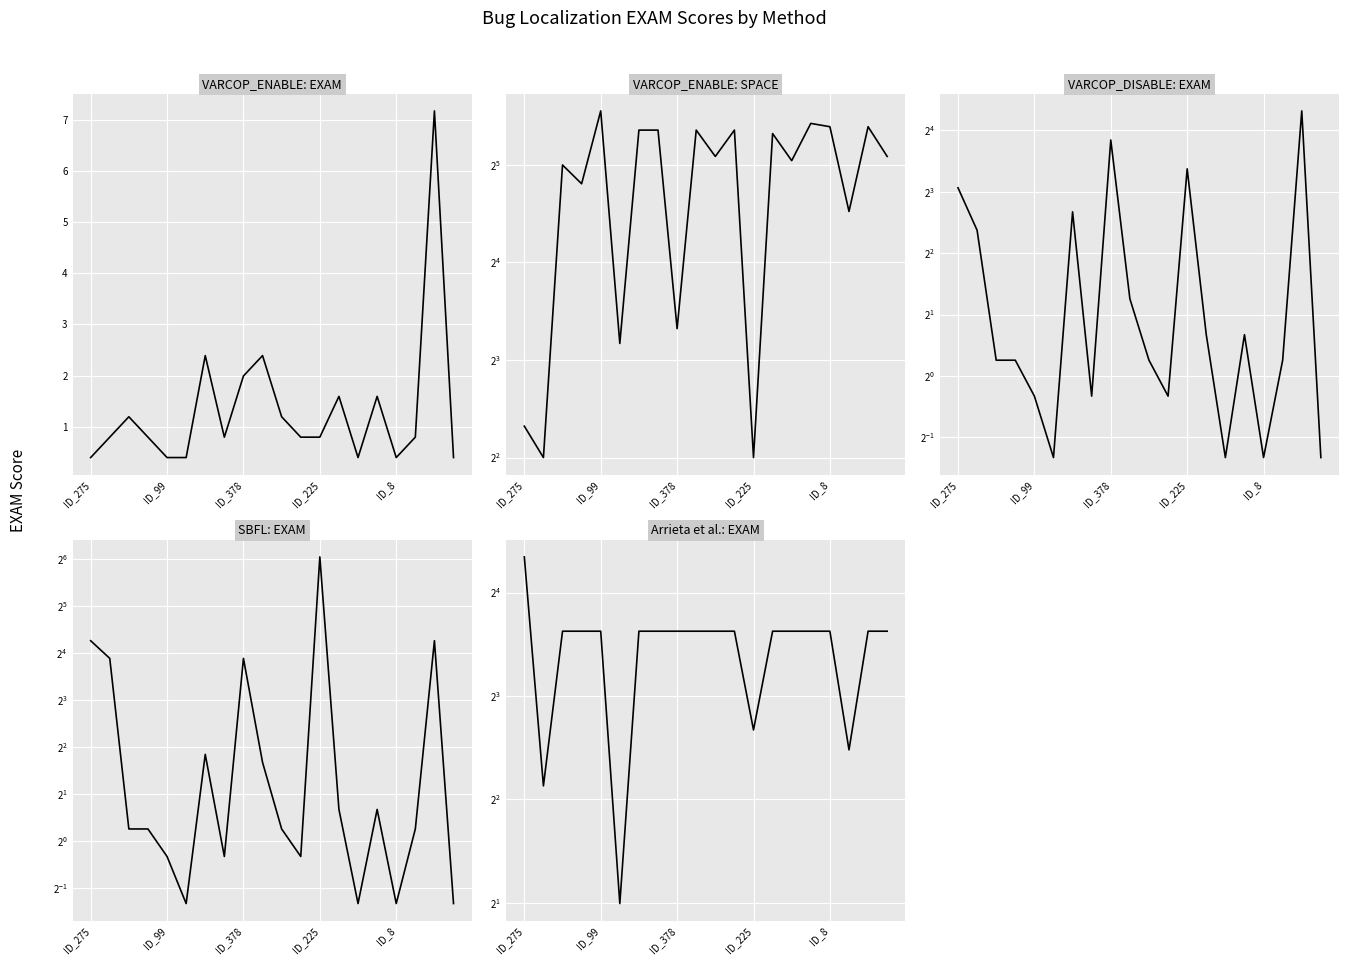

Which label corresponds to the smallest value in the chart?

ID_275